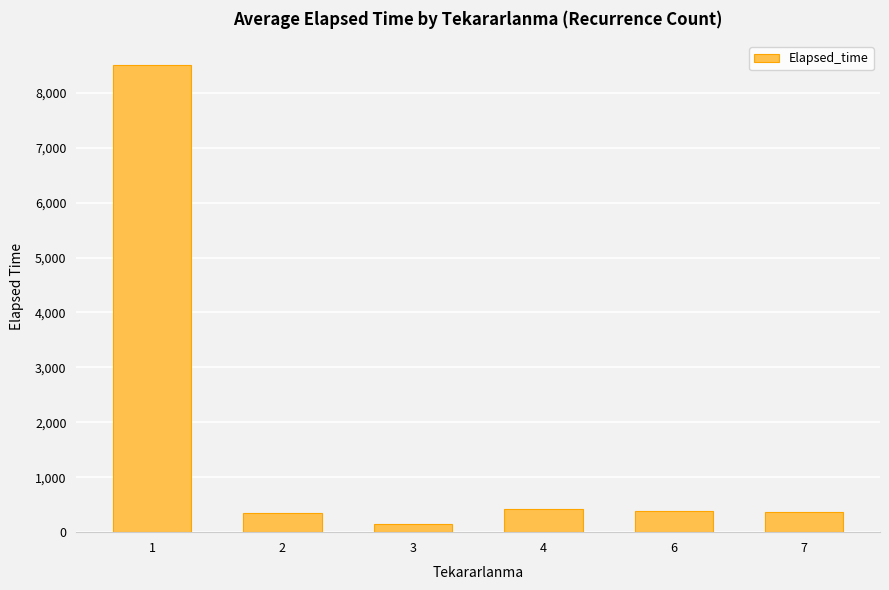

Are the bars grouped side by side (vs. stacked)?

No